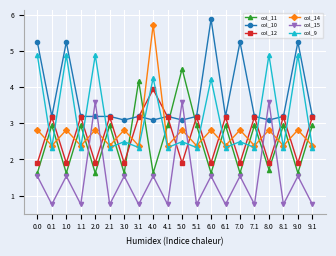

What is the highest value of the col_10 series?

5.9